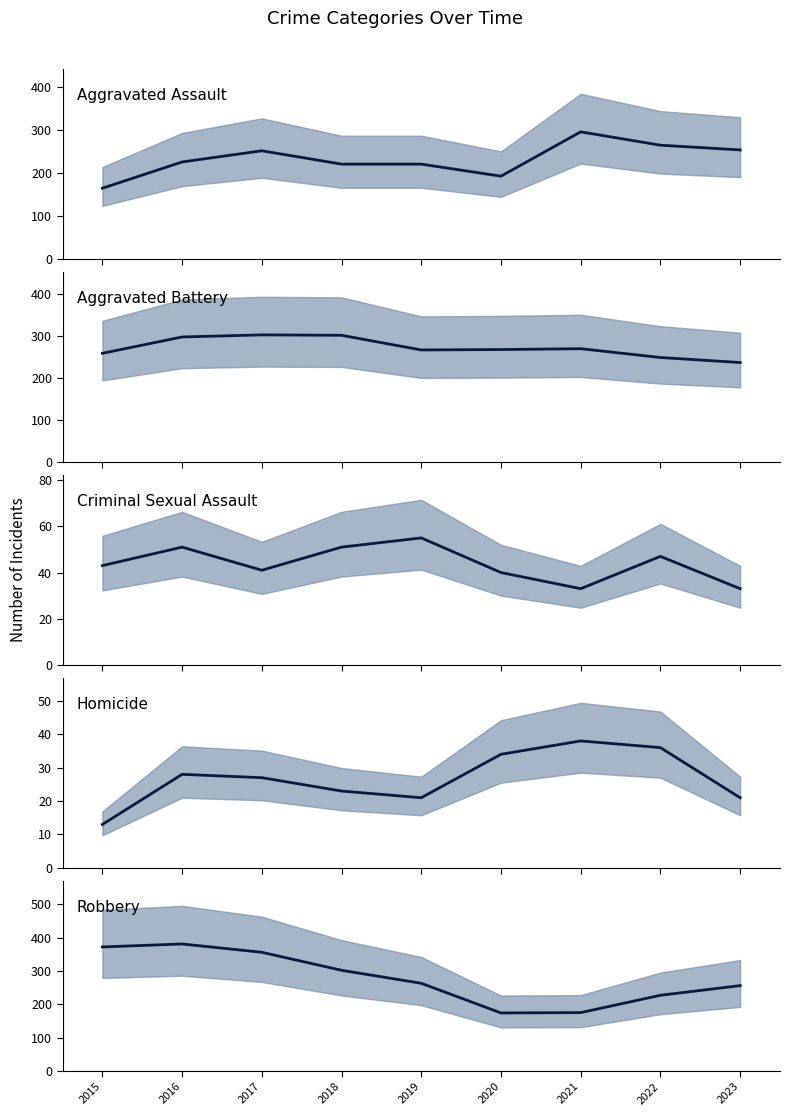

Does the chart display data point markers on the line(s)?

No